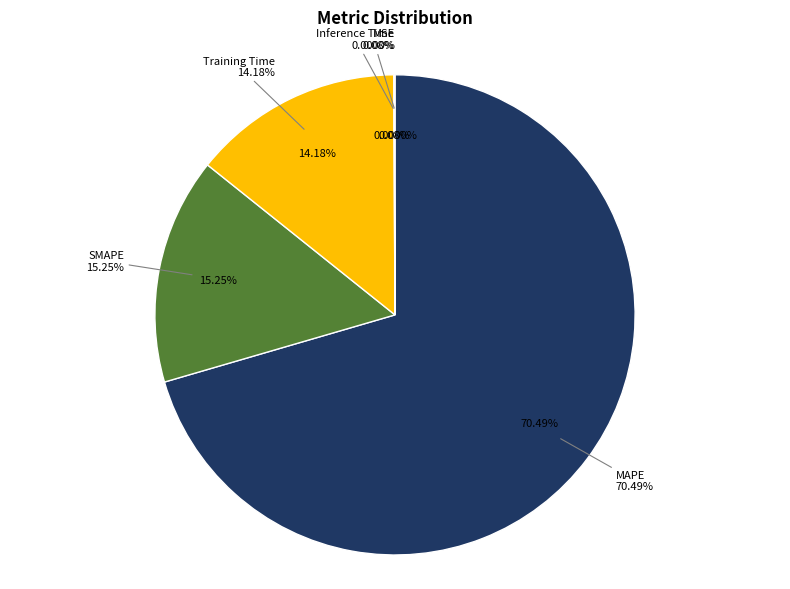

Which has a higher value, SMAPE or Inference Time?

SMAPE